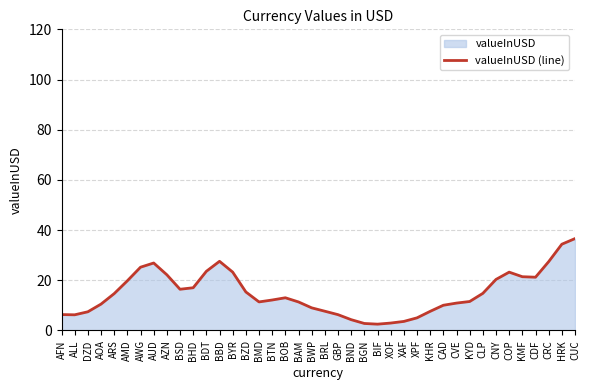

Where does the data first go above 13?

ARS